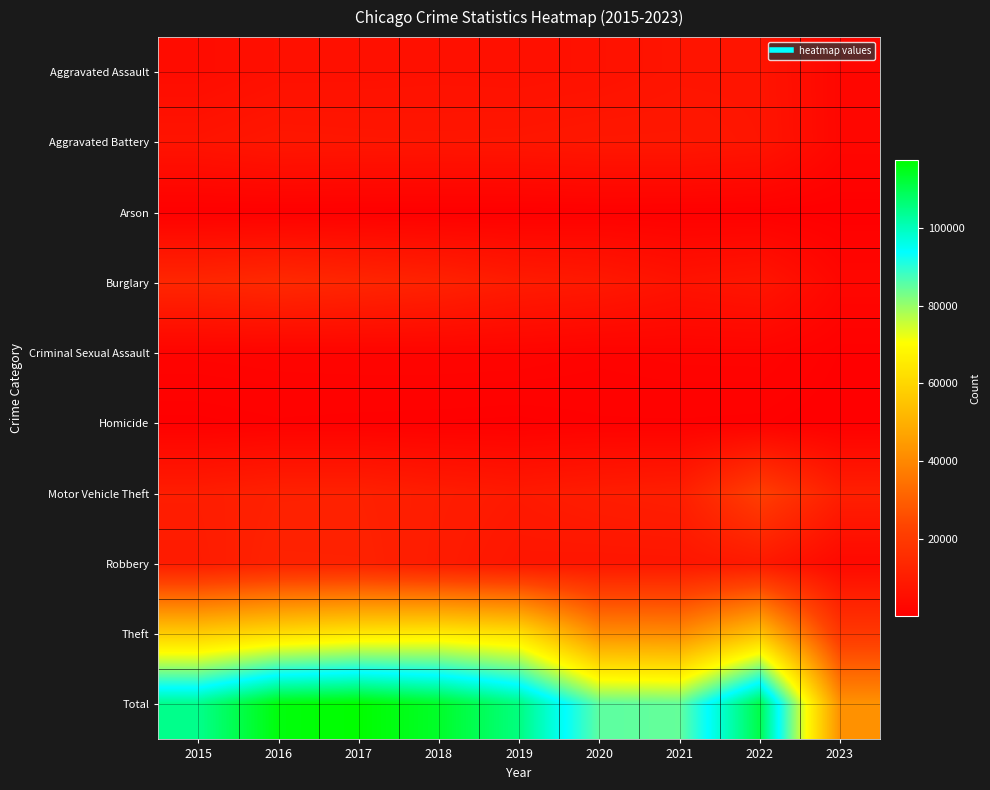

Which series has the largest total across all categories?

Total